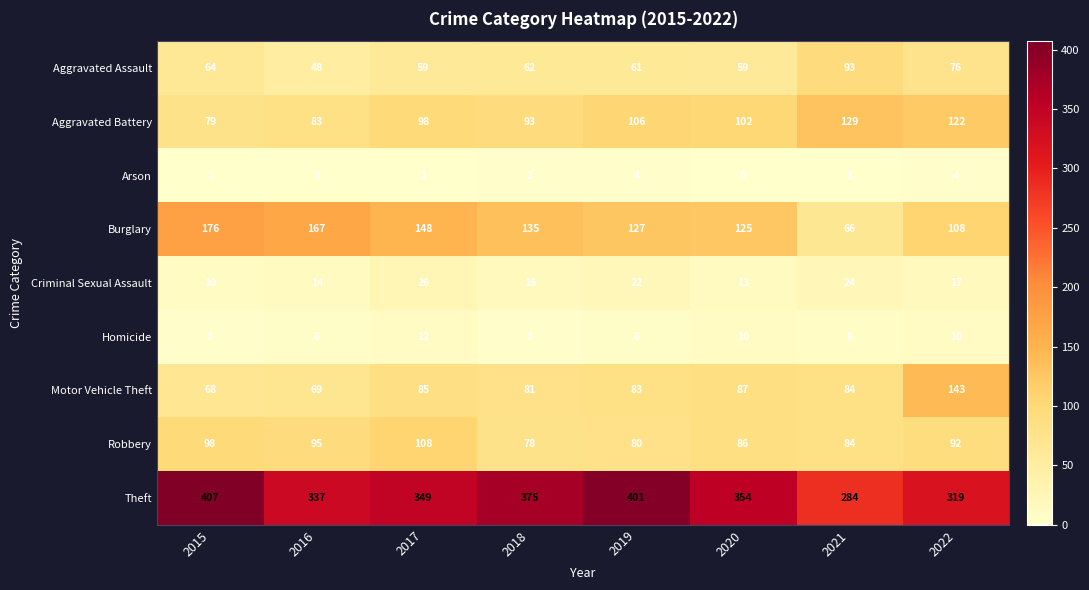

What is the sum of all Criminal Sexual Assault values?

142